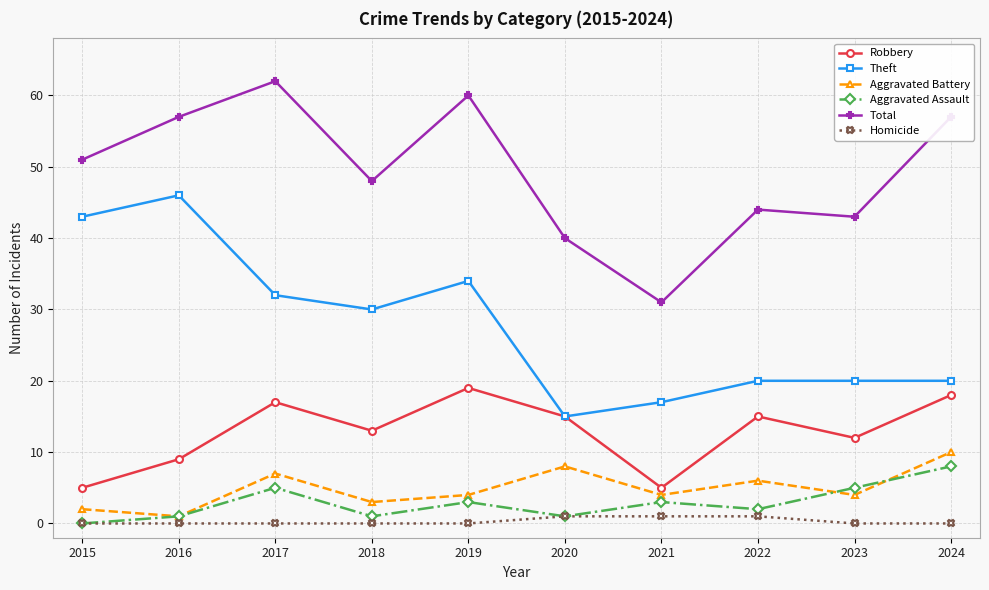

What is the spread (max minus min) of values at 2019?

60